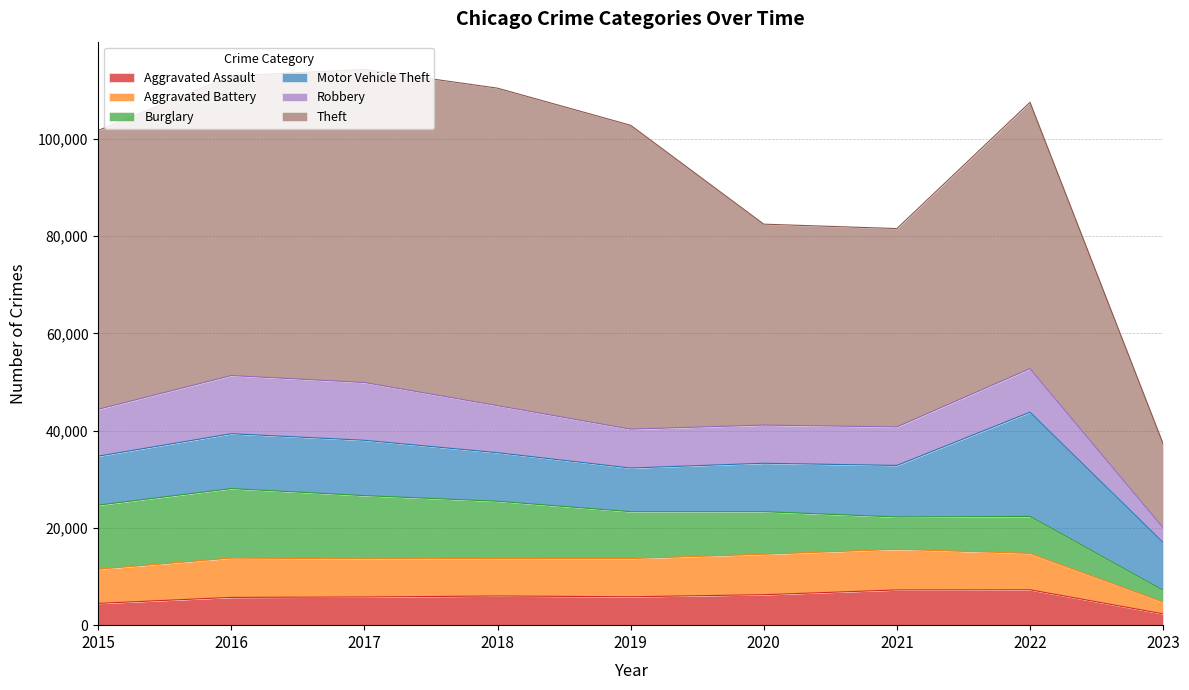

Is it true that Motor Vehicle Theft equals 6584 at 2023?

False